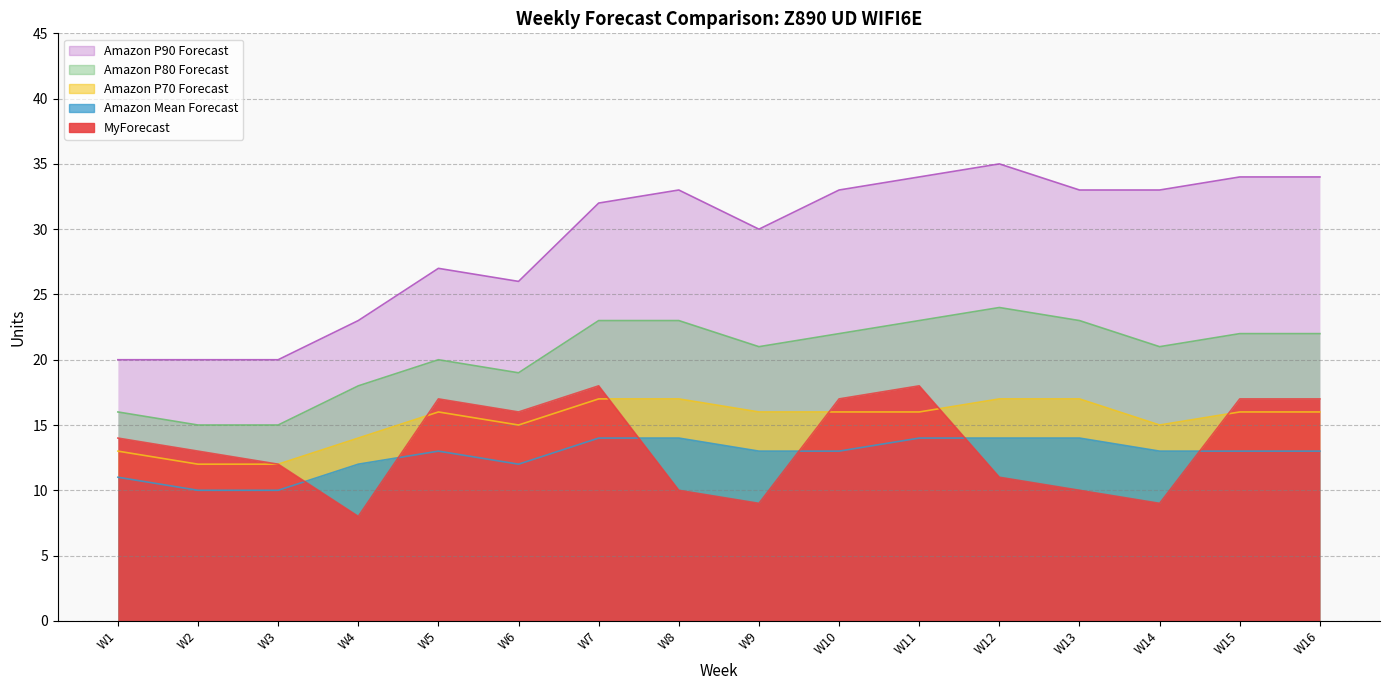

List the labels in order of MyForecast value, smallest first.

W4, W9, W14, W8, W13, W12, W3, W2, W1, W6, W5, W10, W15, W16, W7, W11